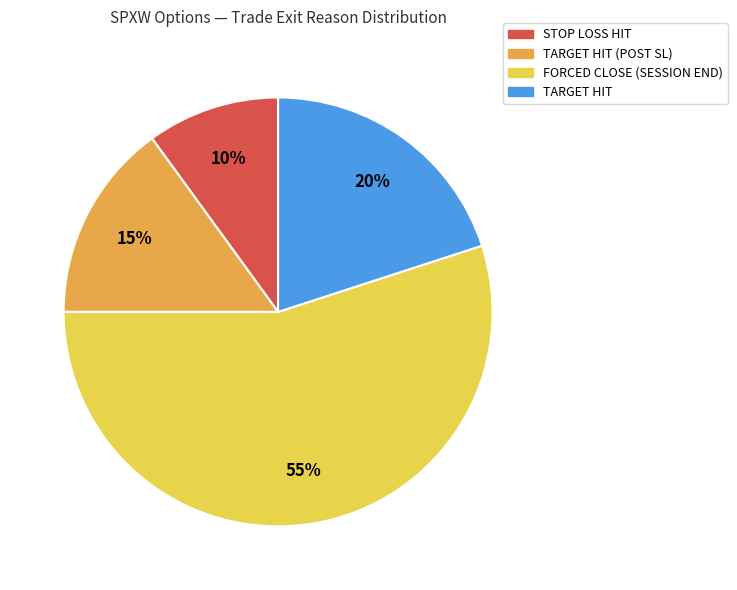

What is the majority slice?

FORCED CLOSE (SESSION END)